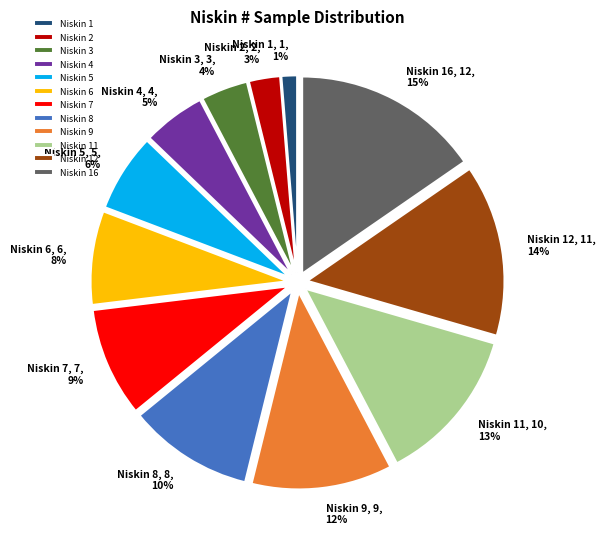

What percentage is the Niskin 7 slice, to the nearest percent?

9%